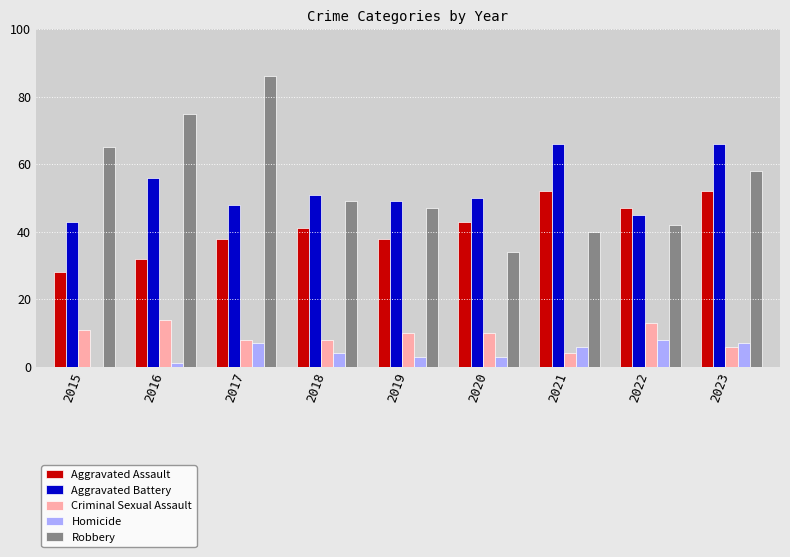

Is the value of Criminal Sexual Assault at 2023 greater than the value of Aggravated Battery at 2018?

No